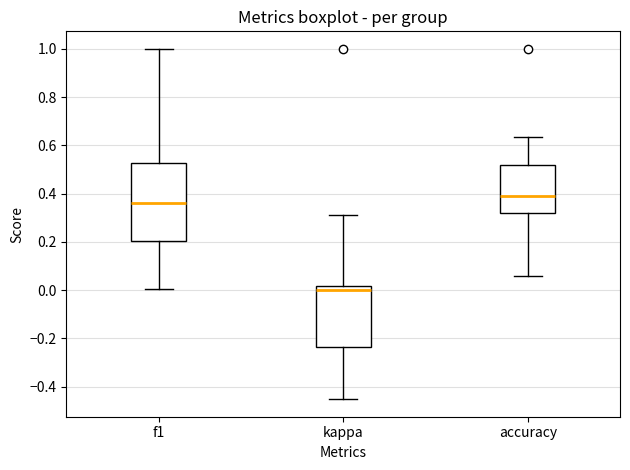

Which box is the tallest, from its lower edge to its upper edge?

f1